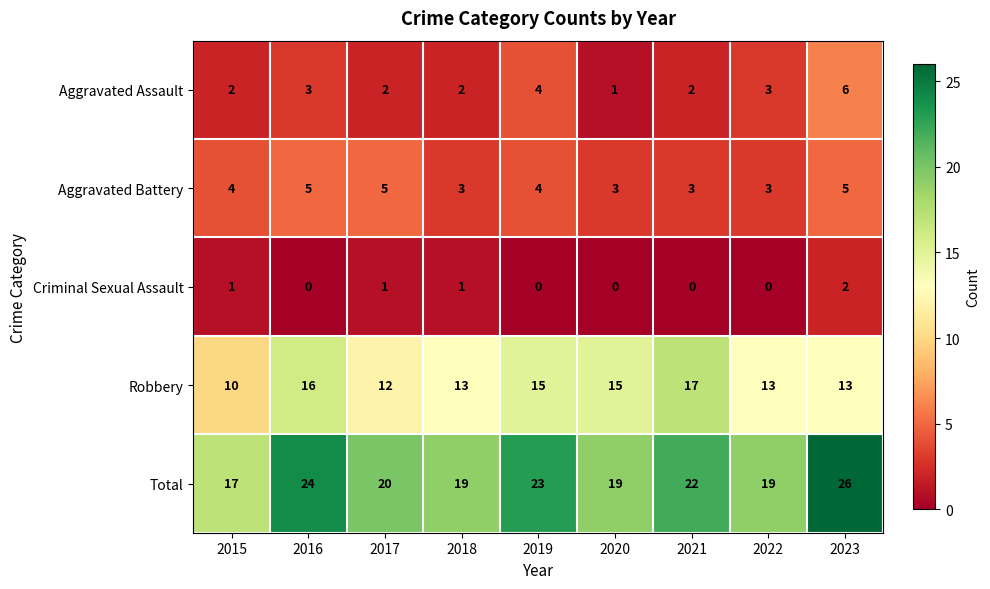

At which label is Total closest to 21?

2017